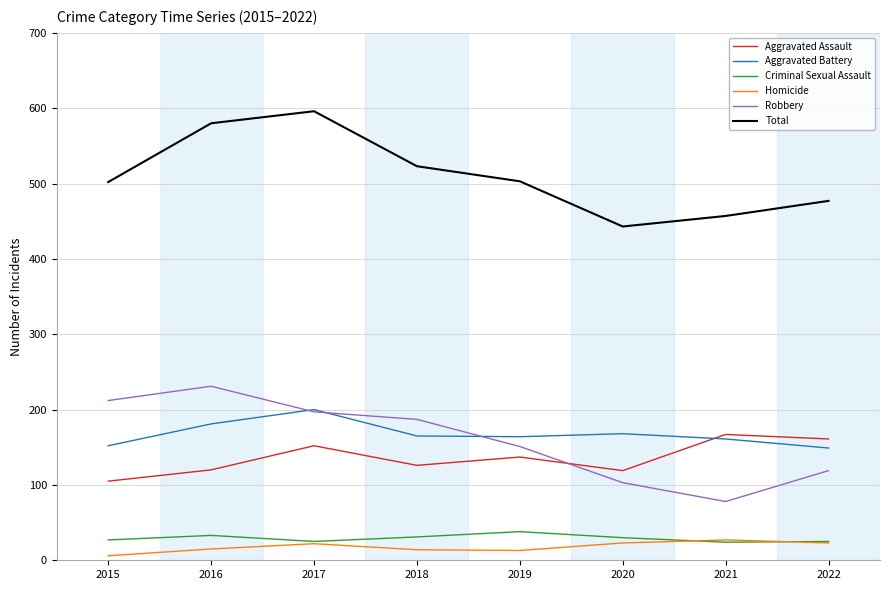

At 2018, list the series in order from largest to smallest.

Total, Robbery, Aggravated Battery, Aggravated Assault, Criminal Sexual Assault, Homicide